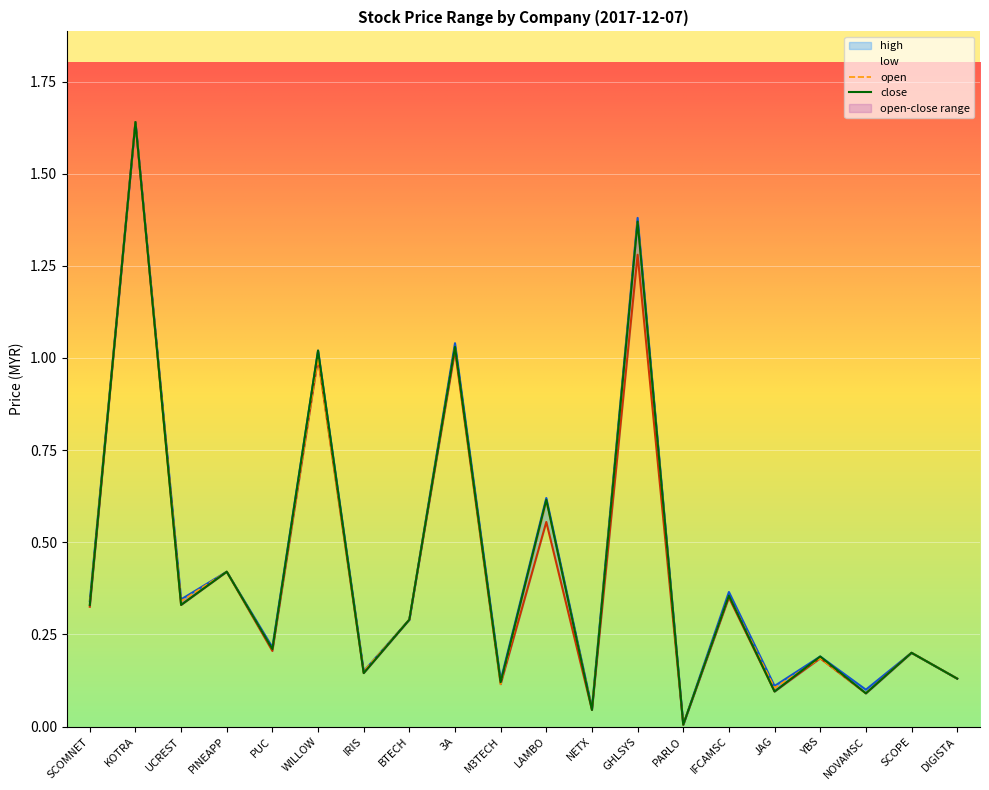

True or false: low has a value of 0.0 at NETX.

True